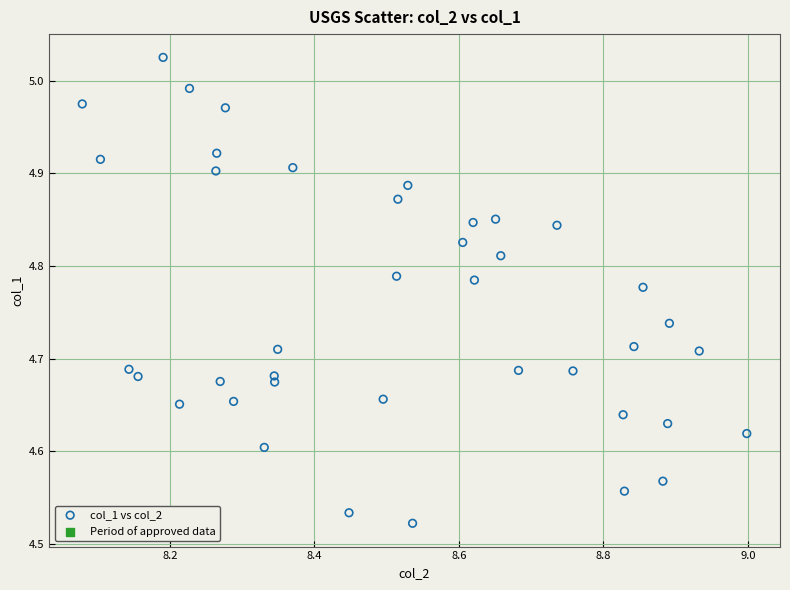

What is the range of Y values (max minus min)?

0.5